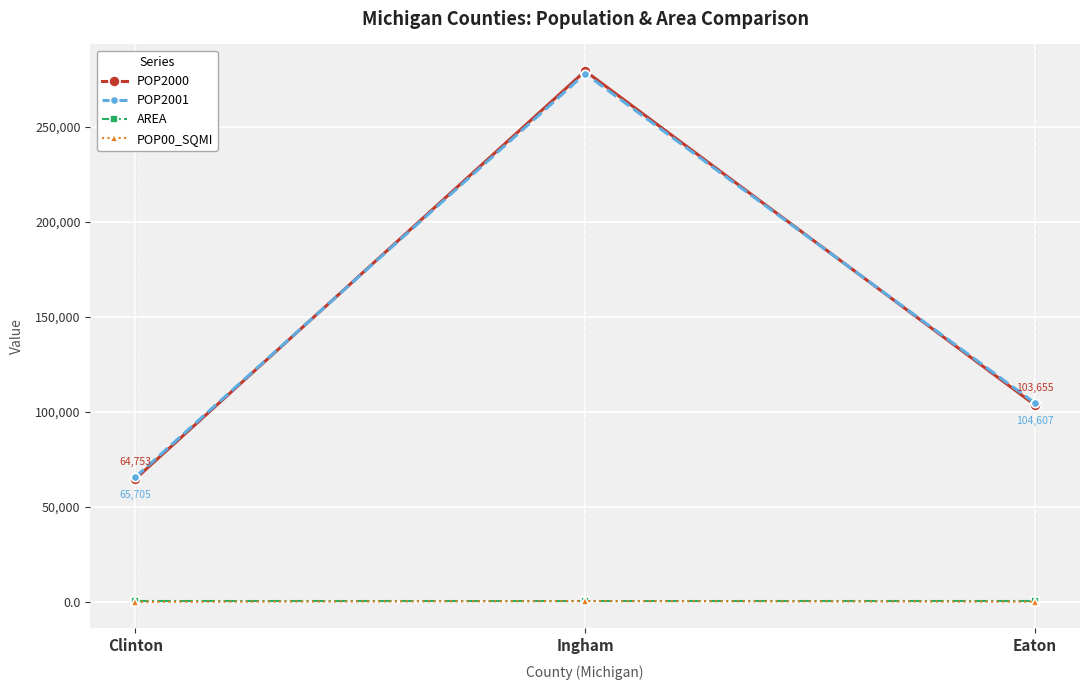

At which category is the sum across all series the highest?

Ingham